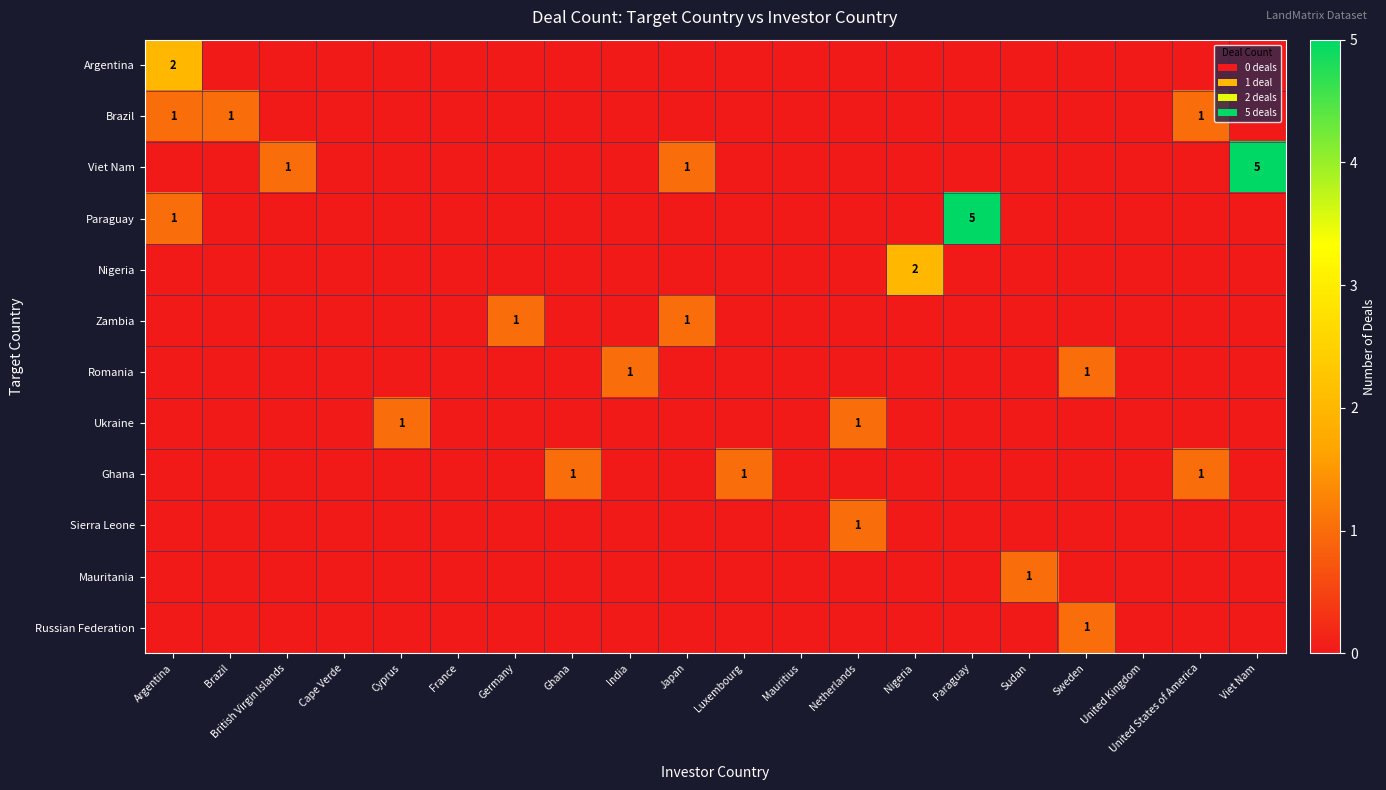

At which category is the sum across all series the highest?

Paraguay